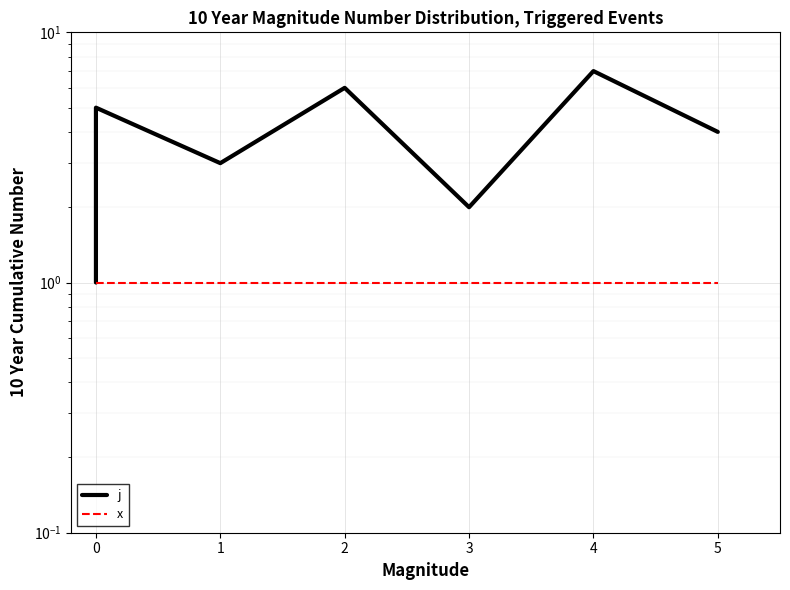

At how many categories does at least one series exceed 5?

2